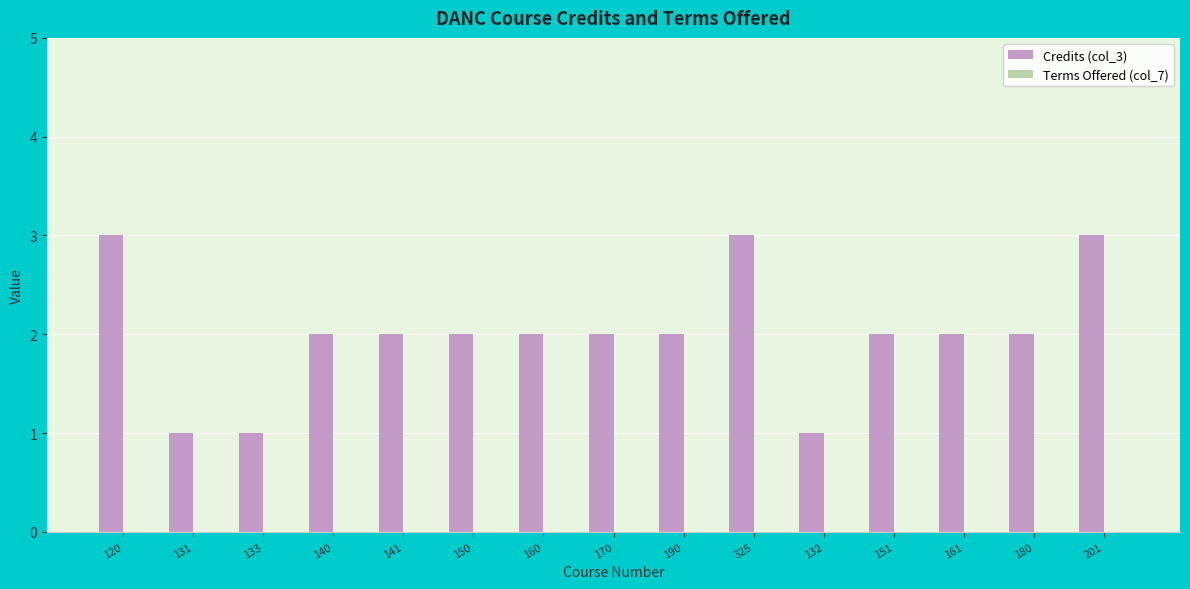

How many bars are there in total?

15